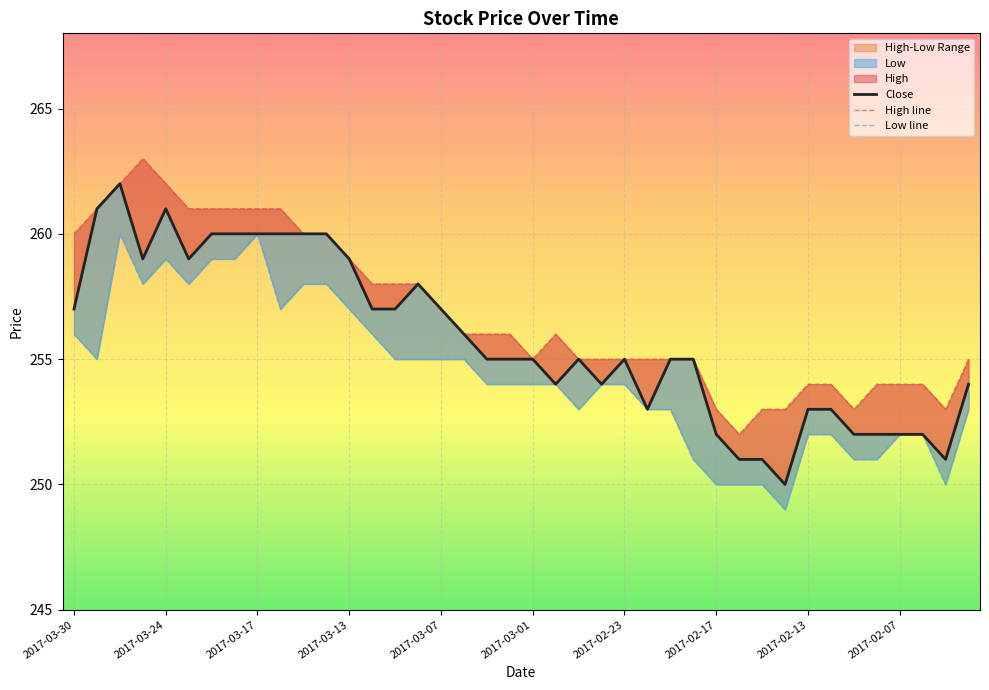

Between 2017-03-24 and 28, which series saw the biggest shift?

Close